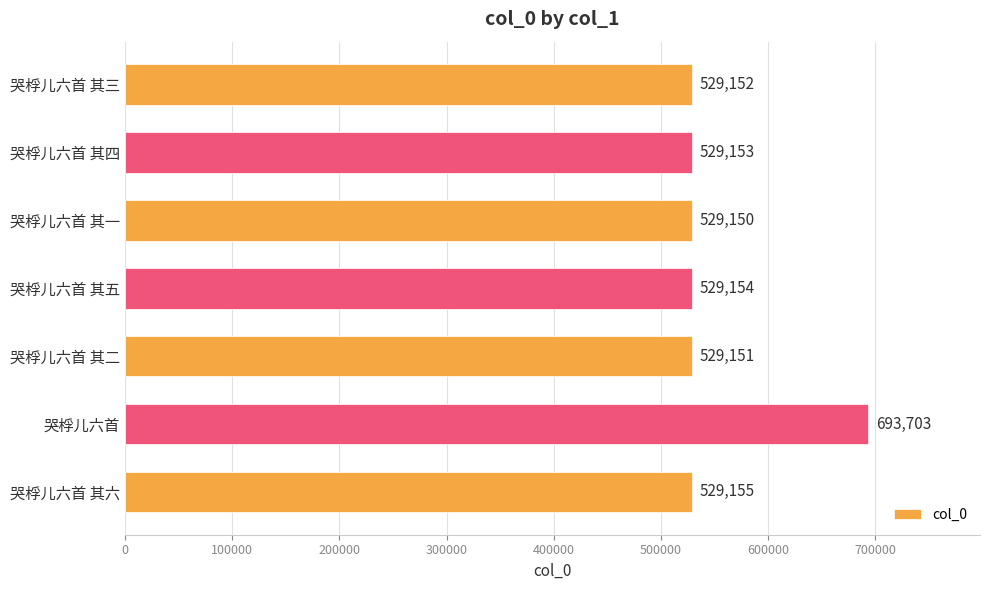

Between 哭桴儿六首 and 哭桴儿六首 其五, which is larger?

哭桴儿六首